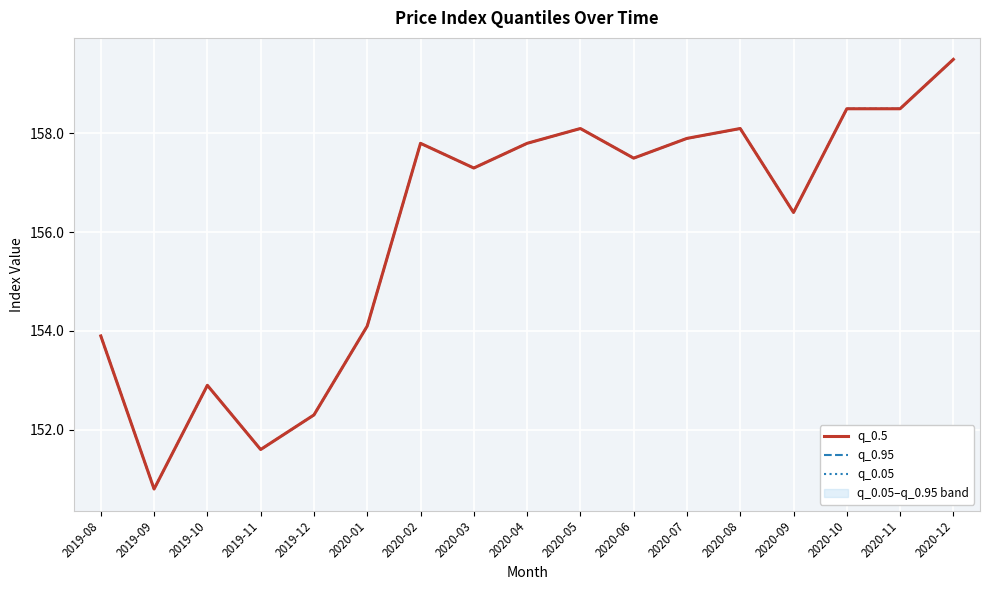

Rank the series at 2020-08 from highest to lowest value.

q_0.5, q_0.95, q_0.05